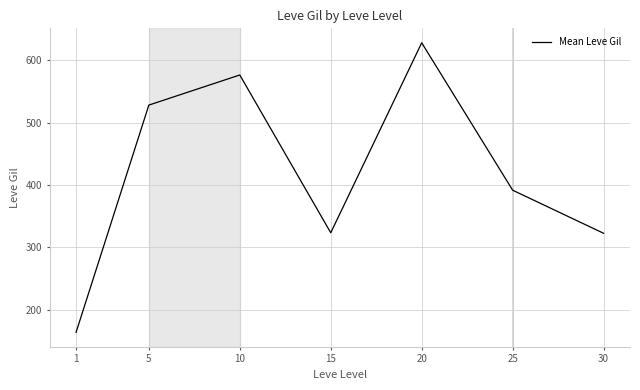

True or false: the data has more than 1 interior local peaks.

True